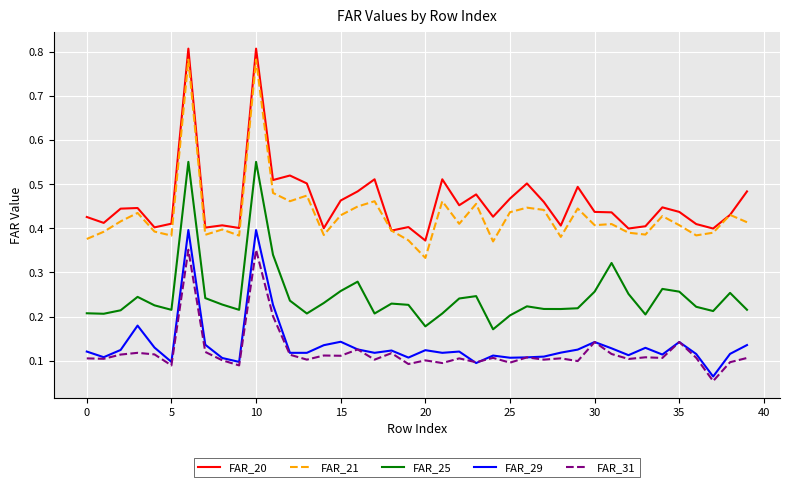

Which series has the widest spread of values?

FAR_21